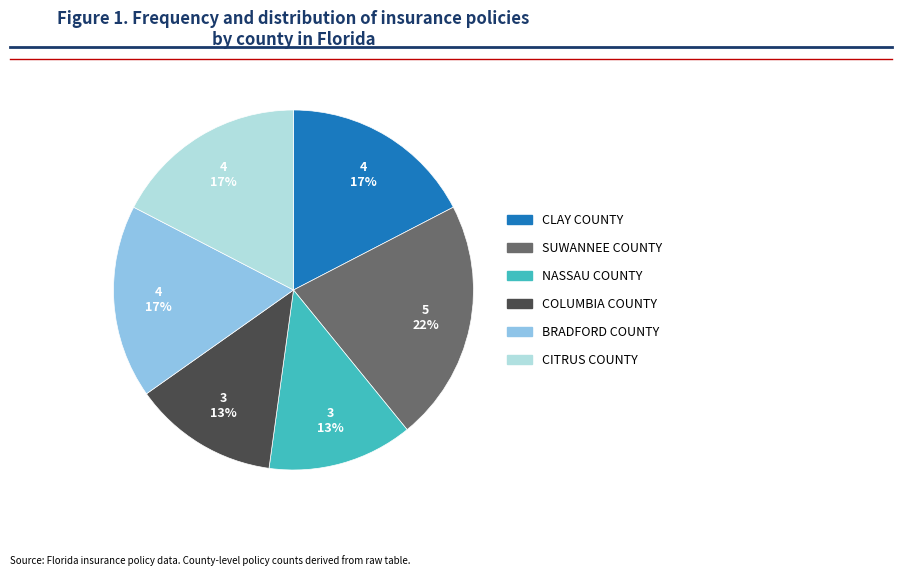

Is the sum of SUWANNEE COUNTY and BRADFORD COUNTY greater than half?

No